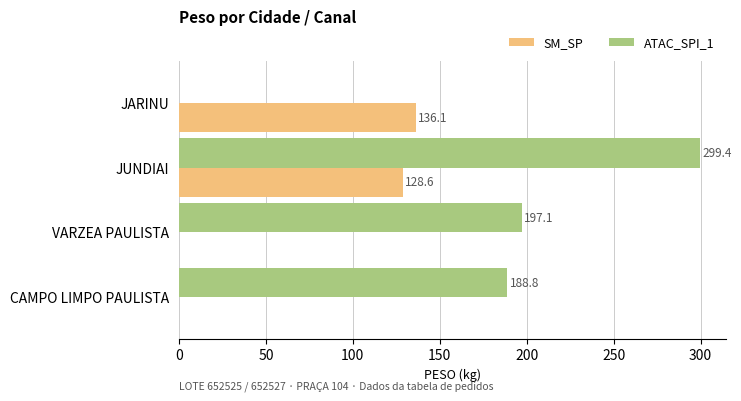

Between JARINU and CAMPO LIMPO PAULISTA, which series saw the biggest shift?

ATAC_SPI_1